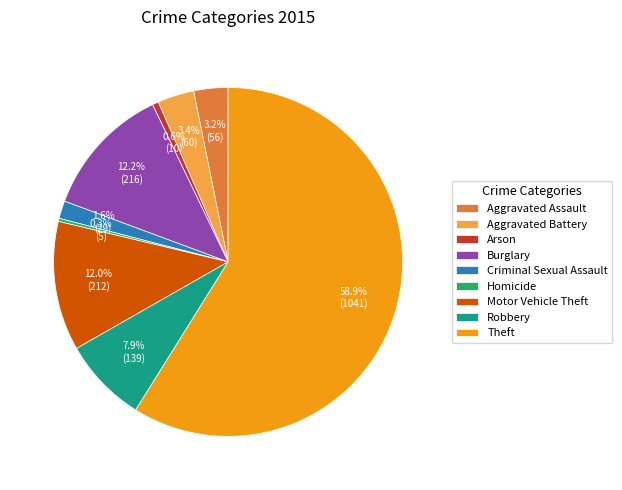

How many segments does this pie chart have?

9